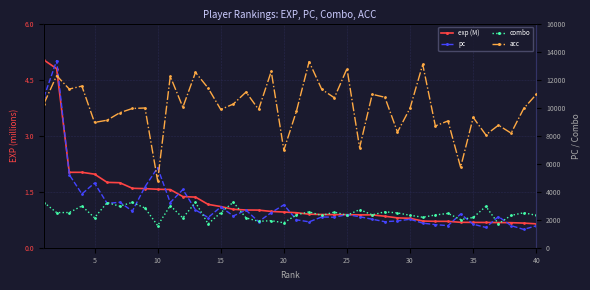

Which has a higher value, 5 or 15?

5